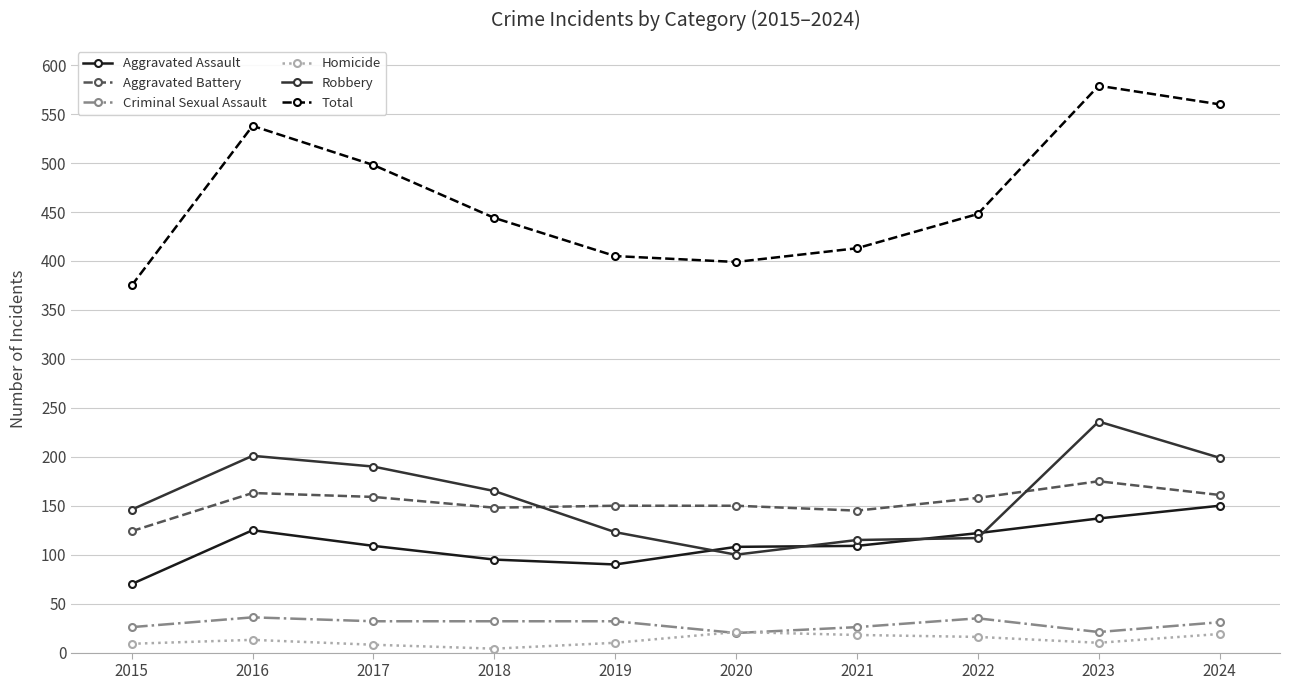

True or false: Criminal Sexual Assault has more than 0 points higher than both neighbors.

True